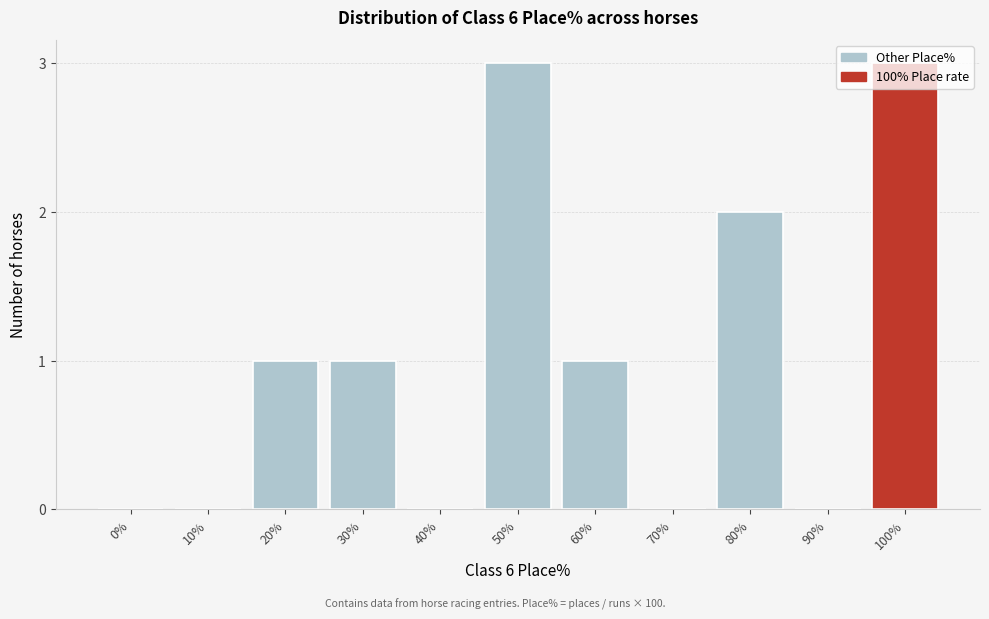

Which has a higher value, 60% or 40%?

60%